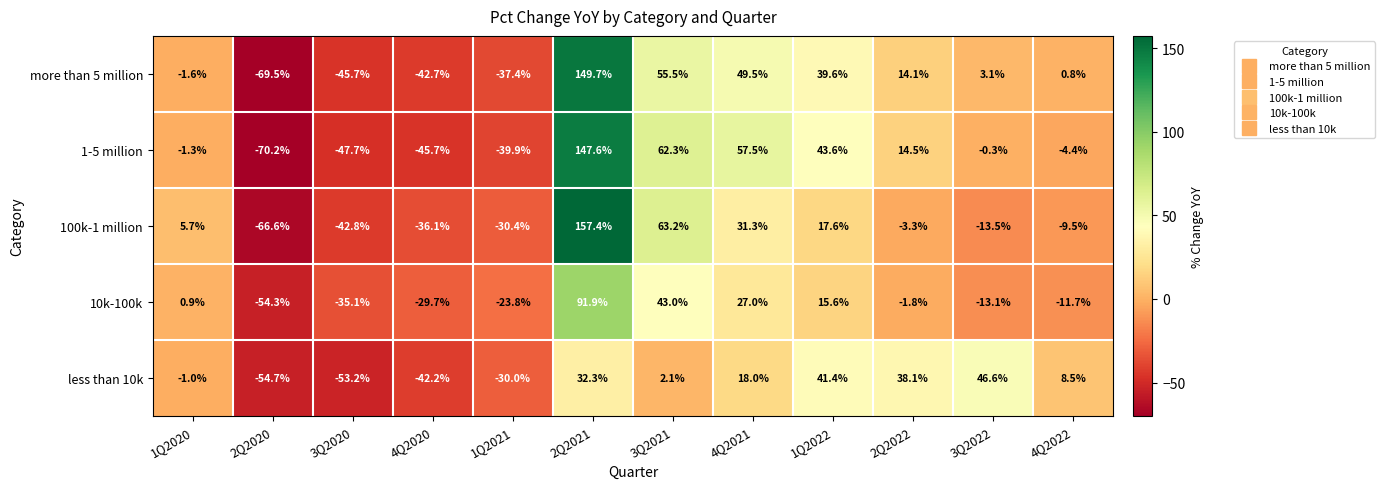

What is the sum of all 100k-1 million values?

73.0